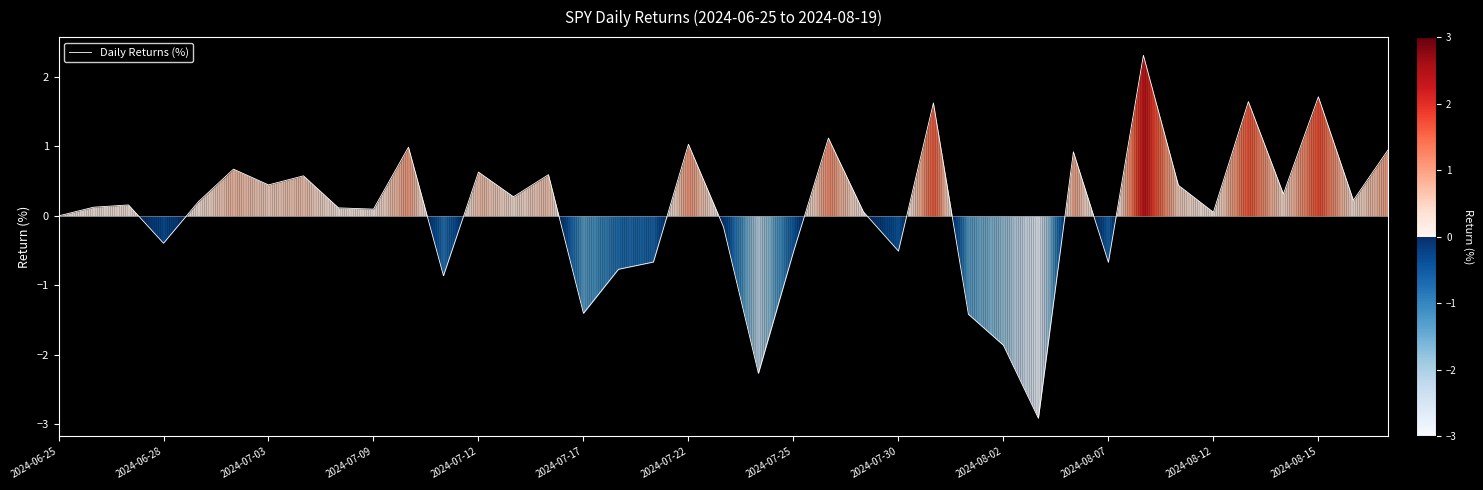

What is the greatest value displayed?

2.3